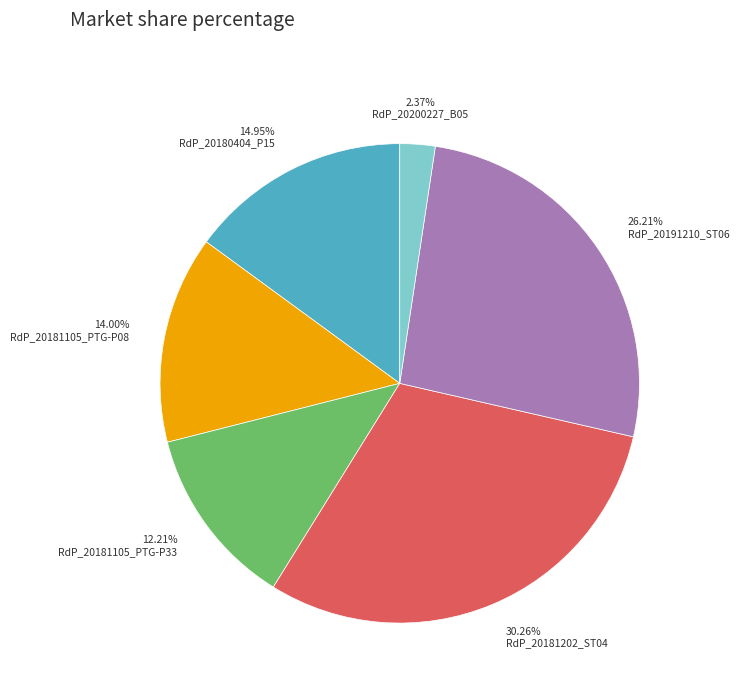

Is there a majority slice in this chart?

No